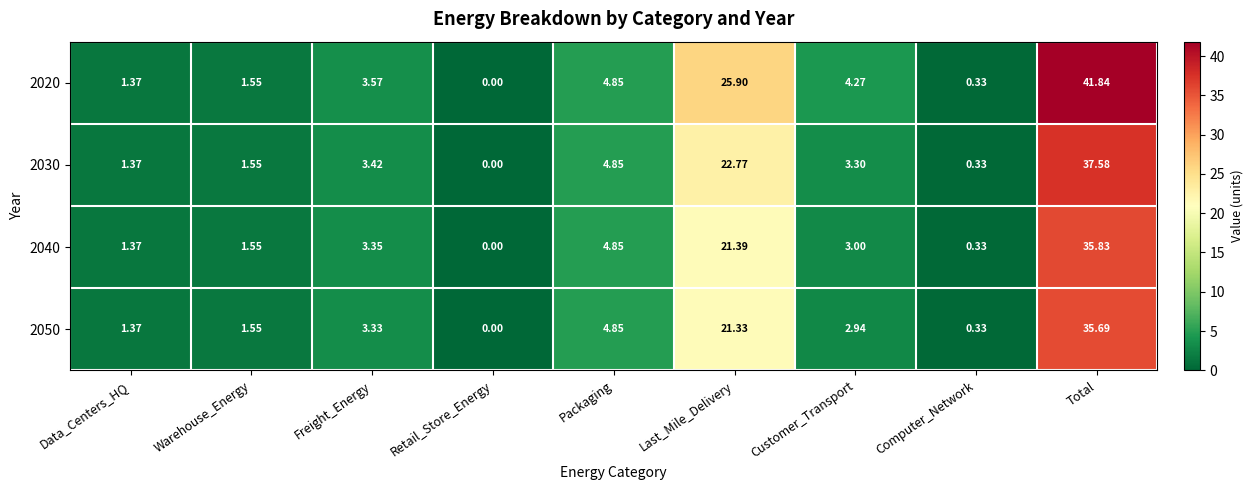

How many series are shown in this chart?

4